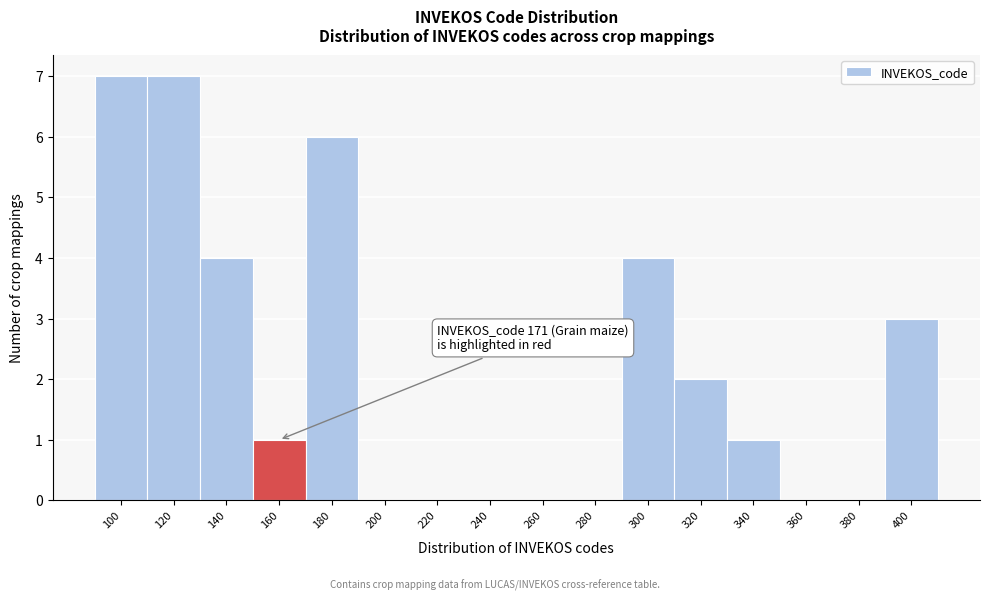

Reading left to right, transcribe all the data shown in this chart.

100=7	120=7	140=4	160=1	180=6	200=0	220=0	240=0	260=0	280=0	300=4	320=2	340=1	360=0	380=0	400=3